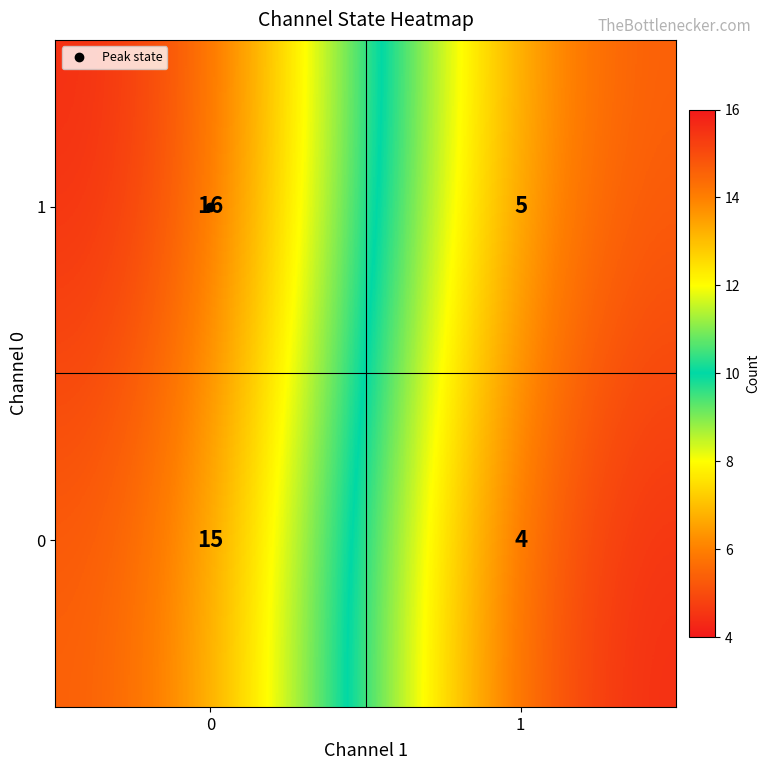

List the series in order of their overall mean, highest first.

1, 0